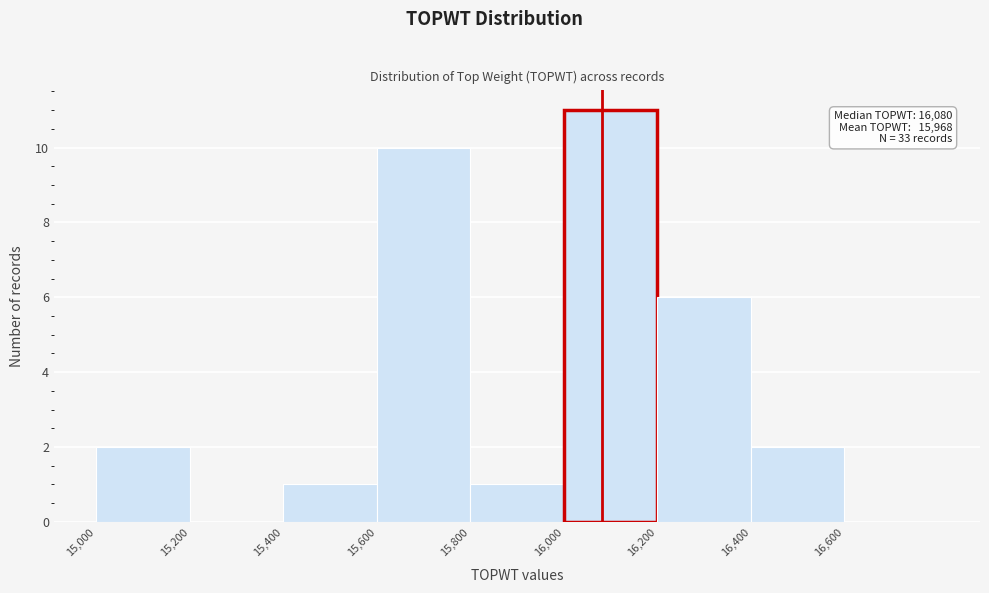

Which range on the x-axis has the tallest bar?

16000 to 16200